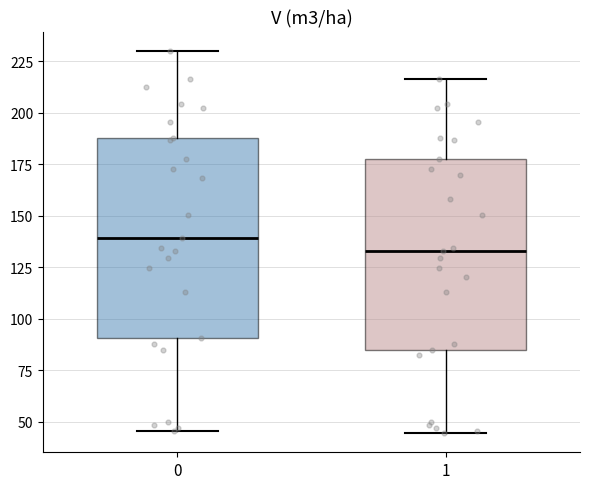

Which box's median line is the highest?

0